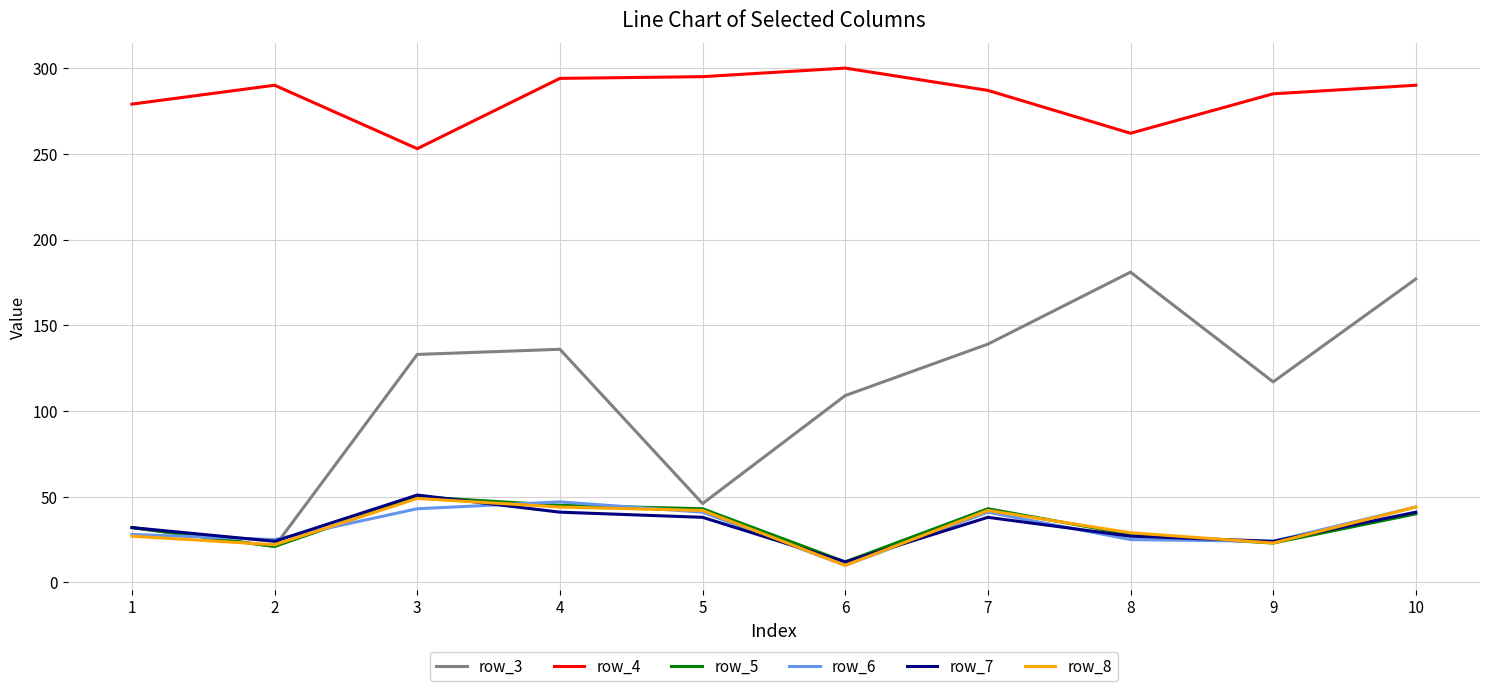

In row_7, how many points are lower than both neighbors (excluding endpoints)?

3